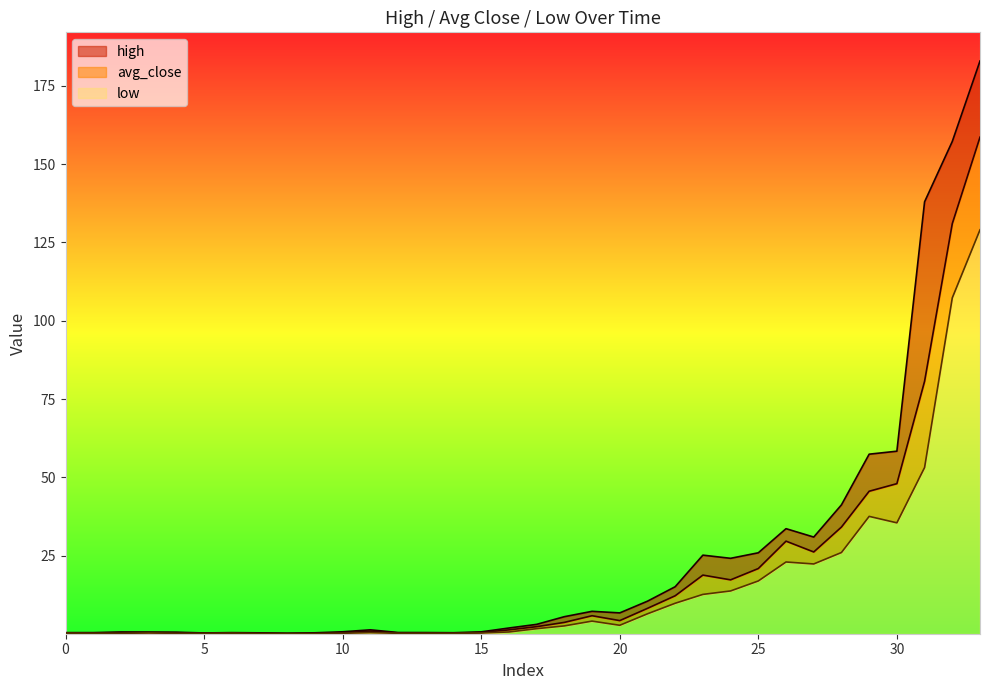

True or false: high and low cross at least once.

False